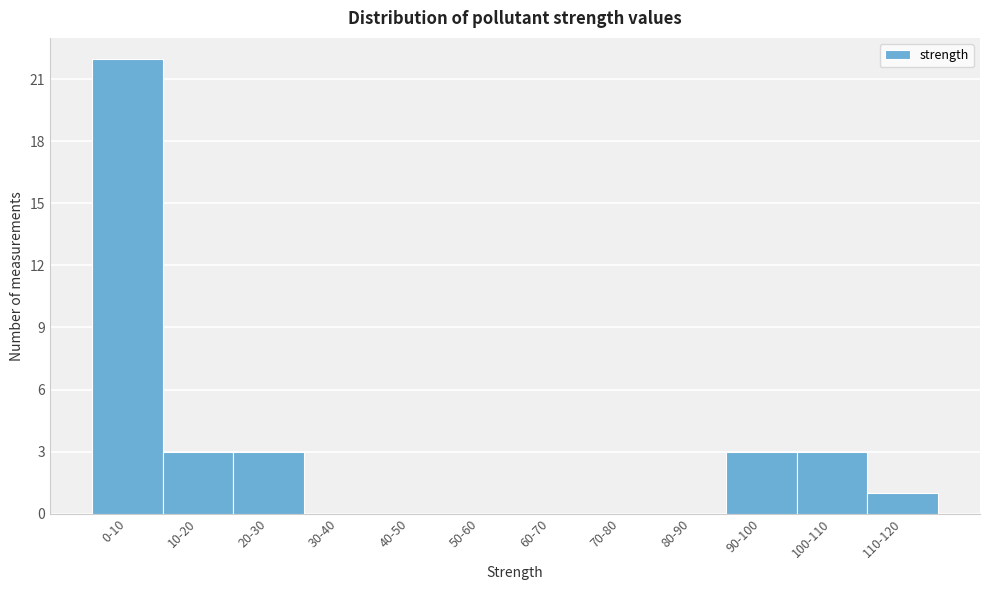

Reading right to left, what are all the values shown in this chart?

110-120=1	100-110=3	90-100=3	80-90=0	70-80=0	60-70=0	50-60=0	40-50=0	30-40=0	20-30=3	10-20=3	0-10=22